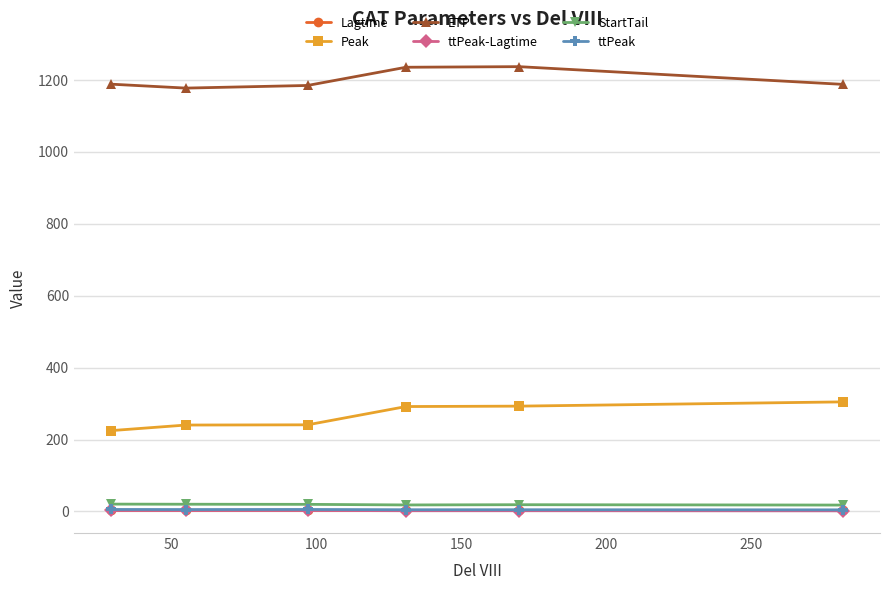

True or false: Peak and ttPeak cross at least once.

False